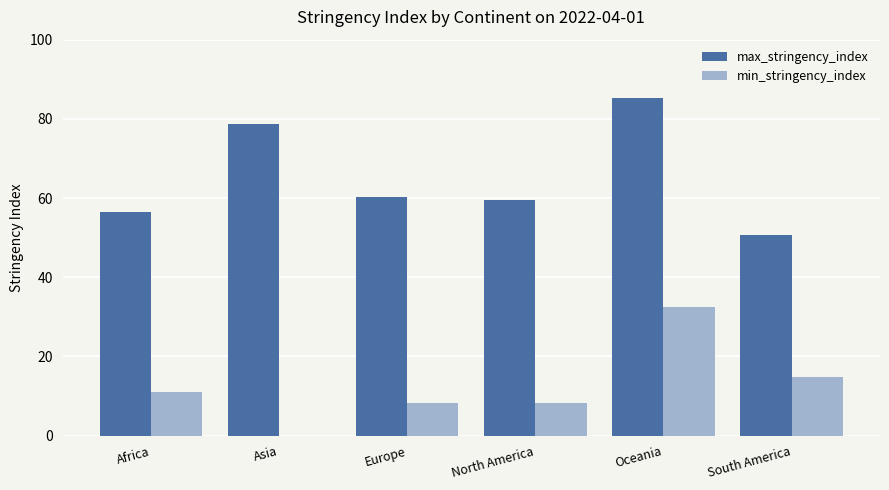

Which series has the largest total across all categories?

max_stringency_index